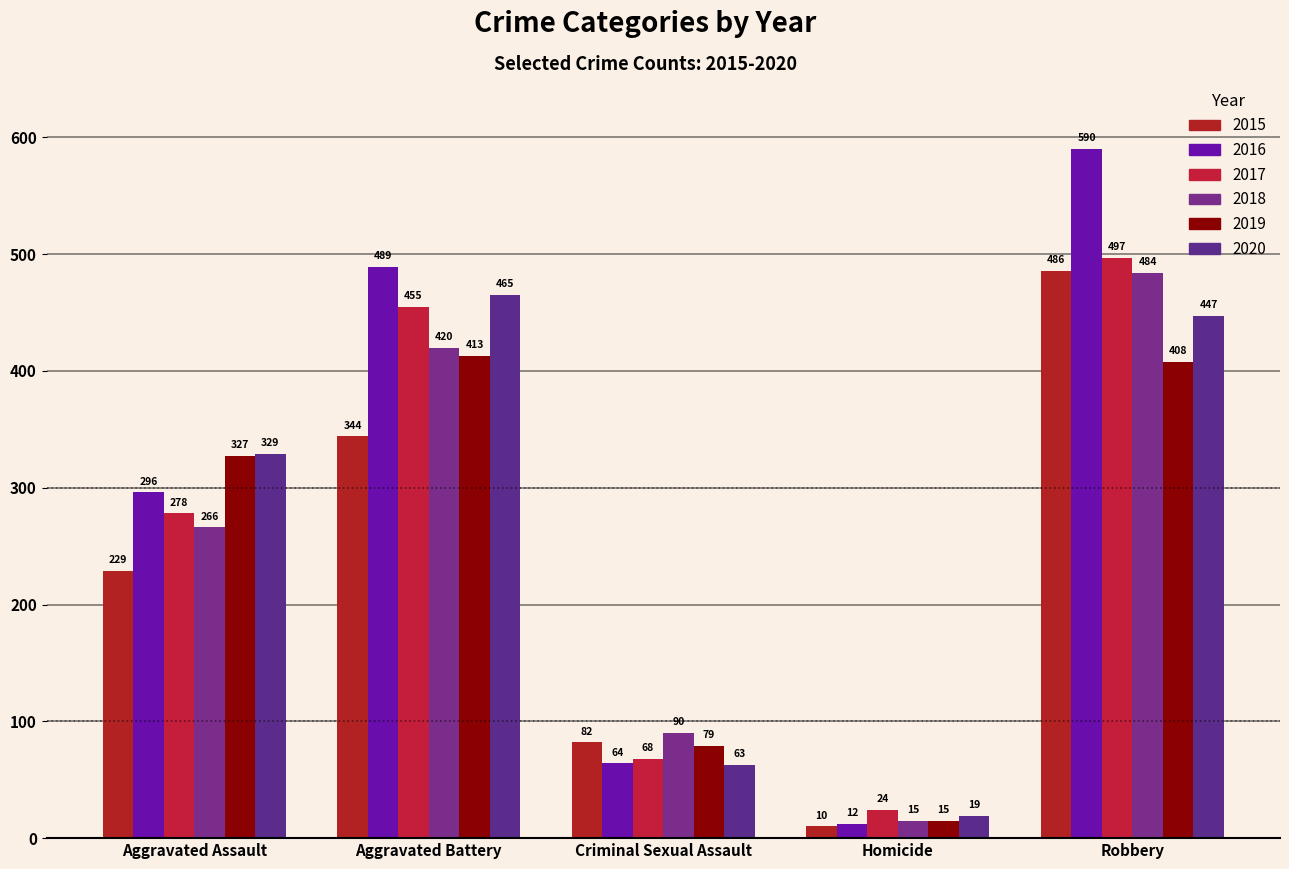

What is the difference between the maximum and minimum values in the 2019 series?

398